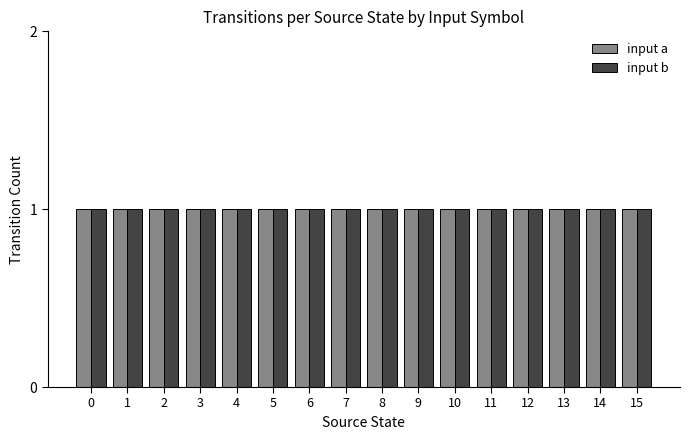

How many bars are there in each group?

2